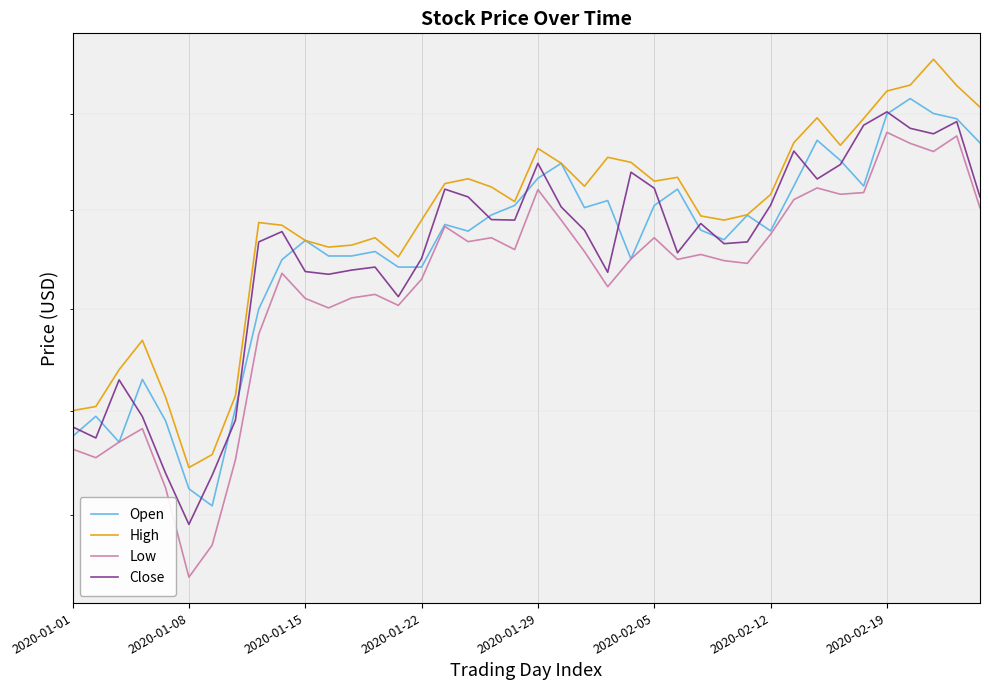

Is this an area chart (filled region under the line)?

No